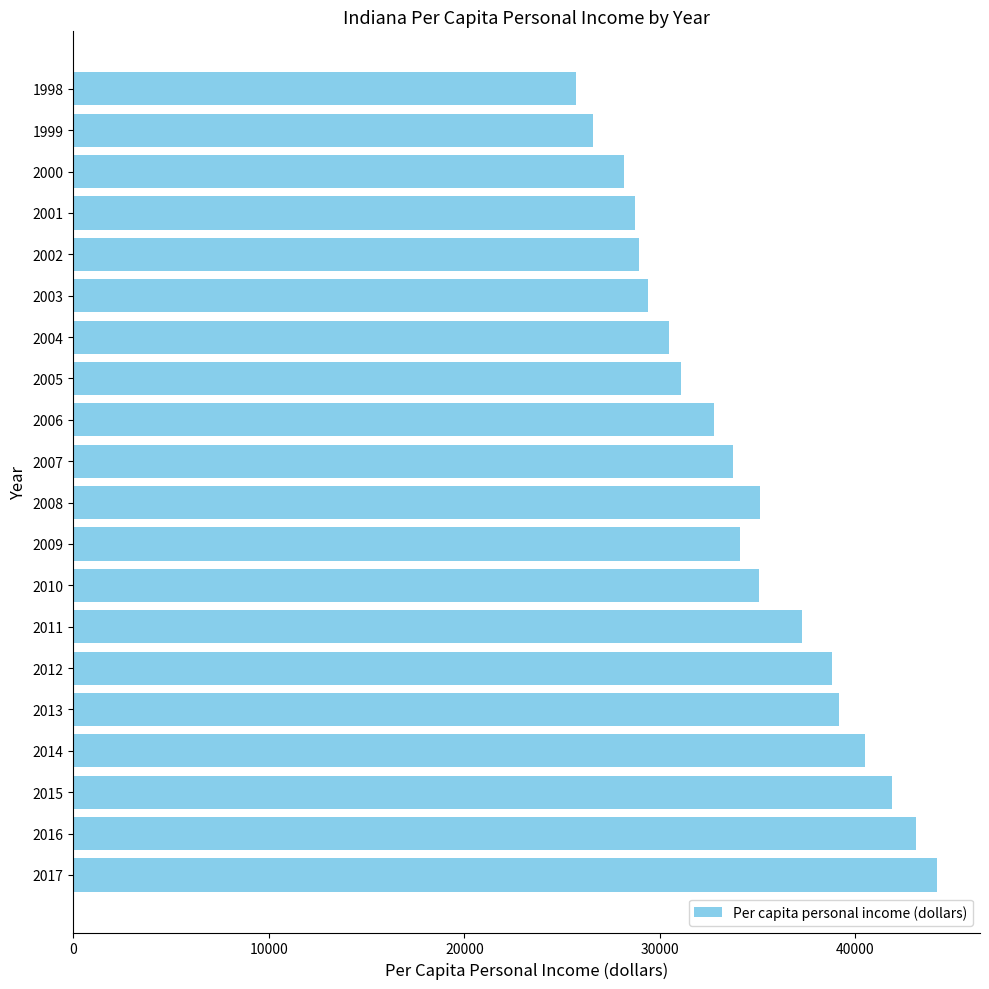

How many values are below 34084?

10